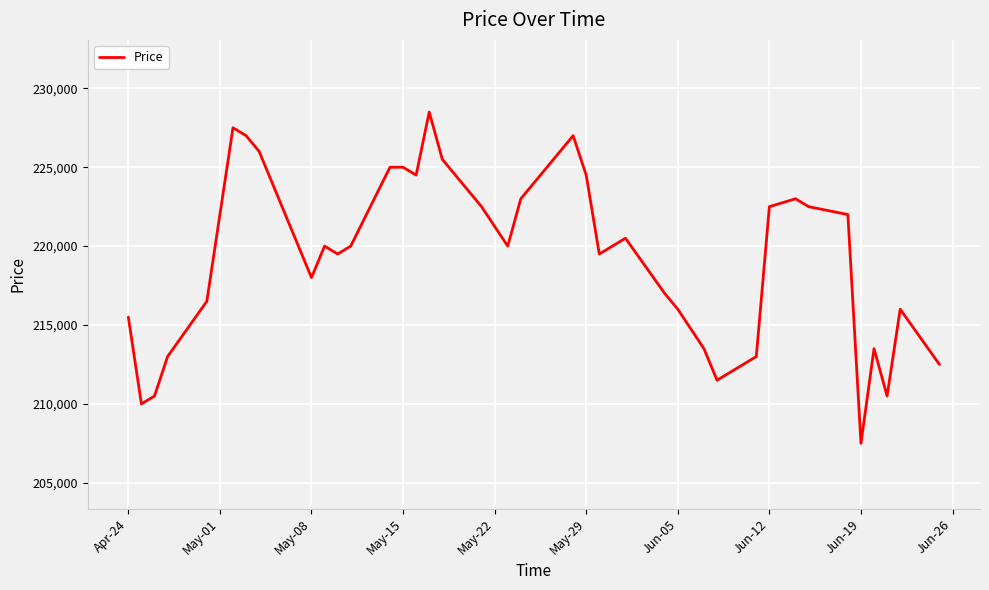

What is the greatest value displayed?

228500